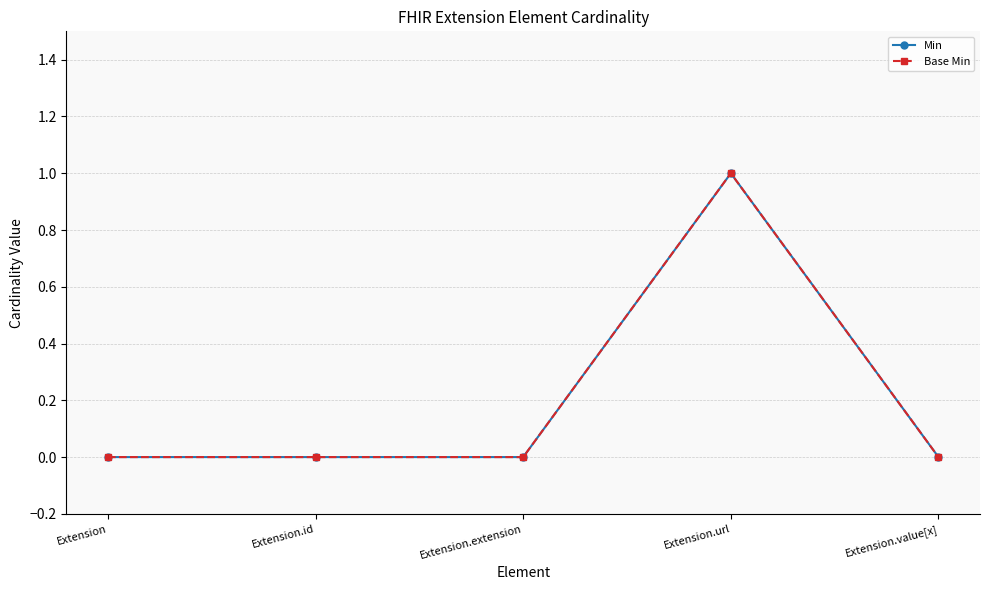

True or false: Base Min has more than 0 interior local peaks.

True